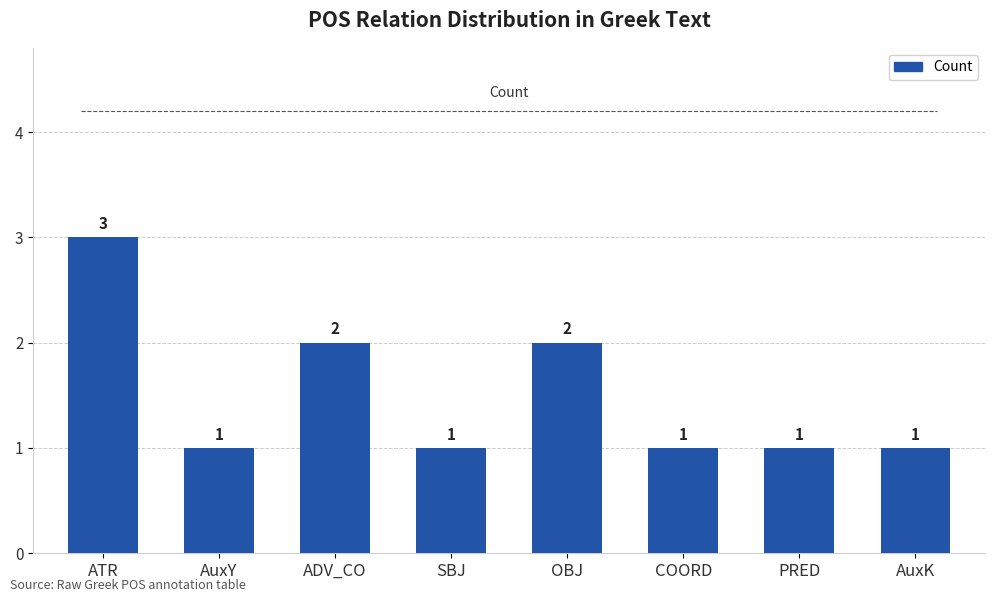

What is the minimum value shown in the chart?

1